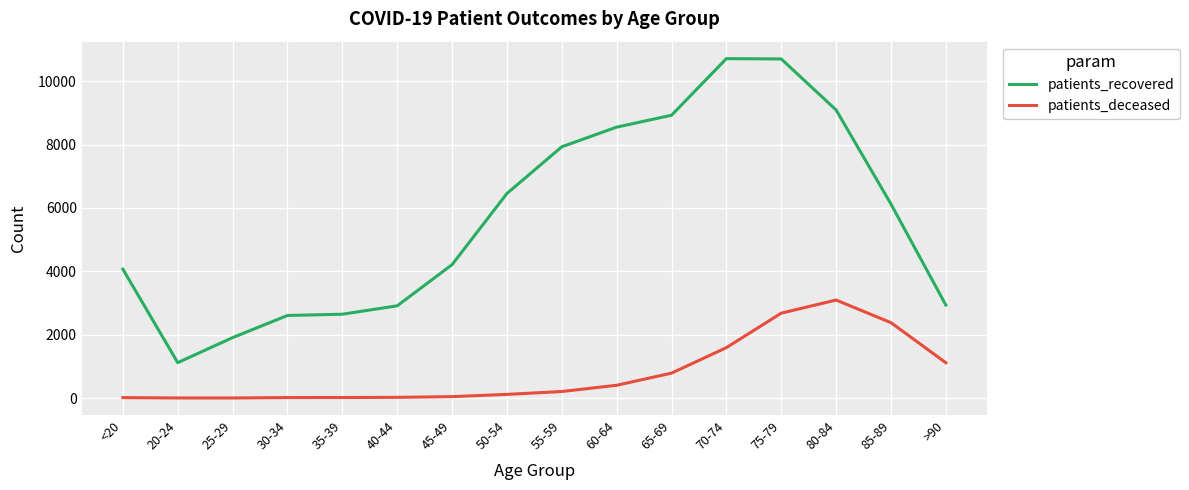

What is the maximum value shown in the chart?

10714